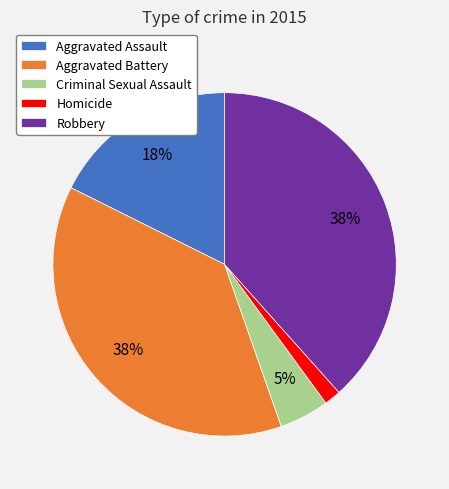

Is Aggravated Battery the majority of the pie?

No